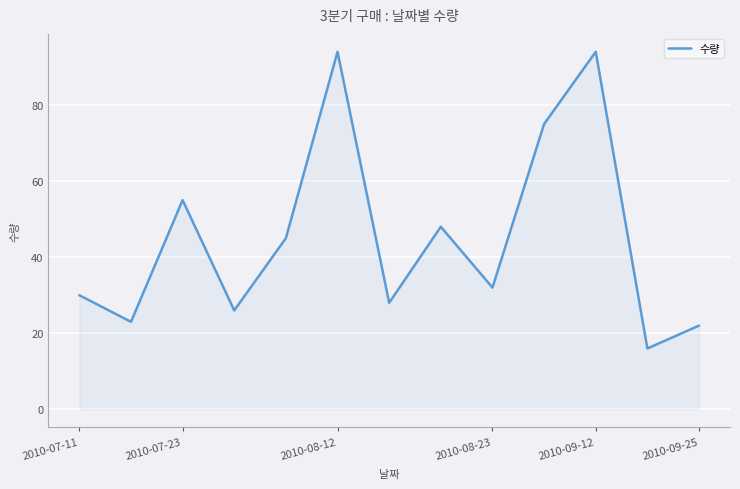

What is the minimum value shown in the chart?

16